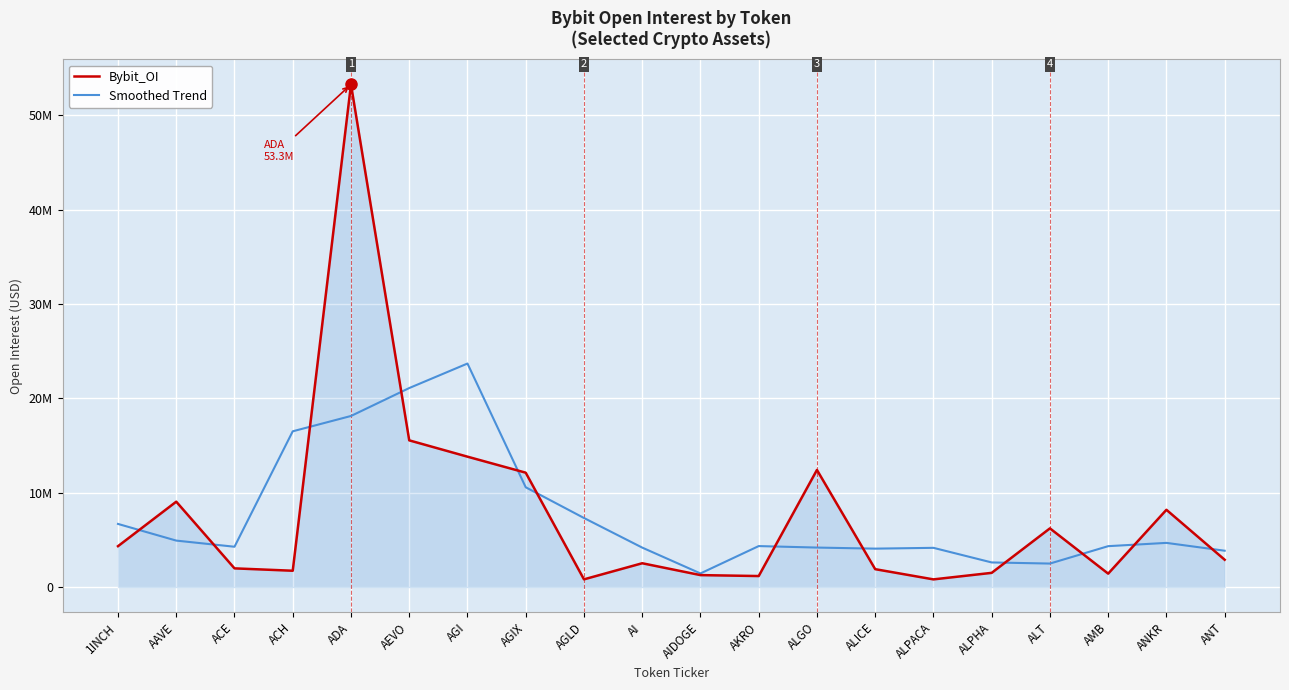

Is this an area chart (filled region under the line)?

Yes